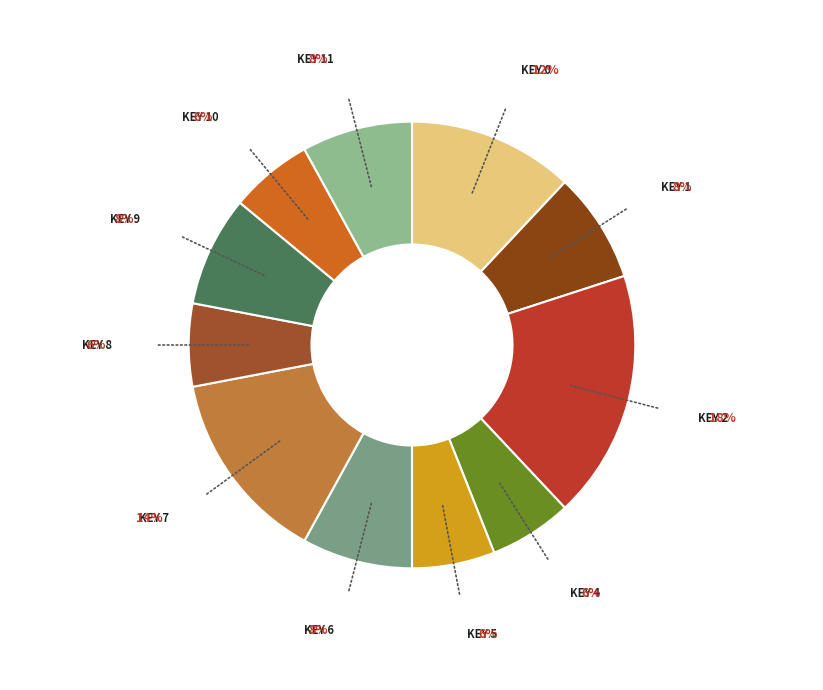

What is the ratio of the value at KEY 2 to the value at KEY 0?

1.5